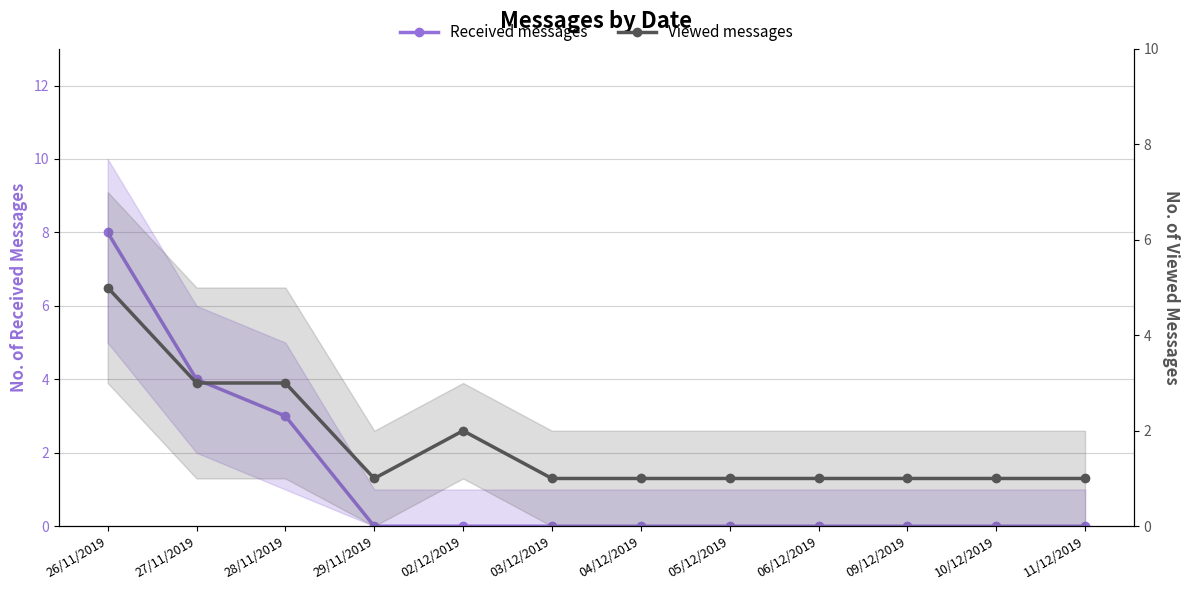

Which category has the highest value in the Viewed messages series?

26/11/2019